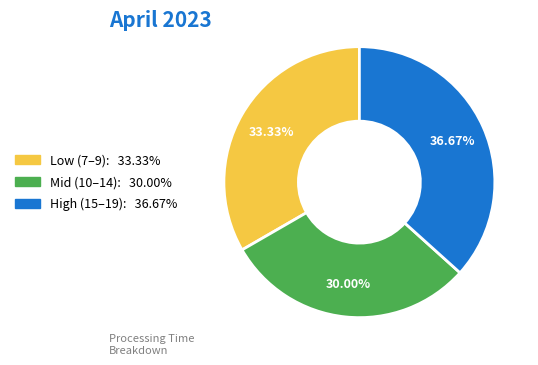

To the nearest percent, what is the average slice percentage?

33%